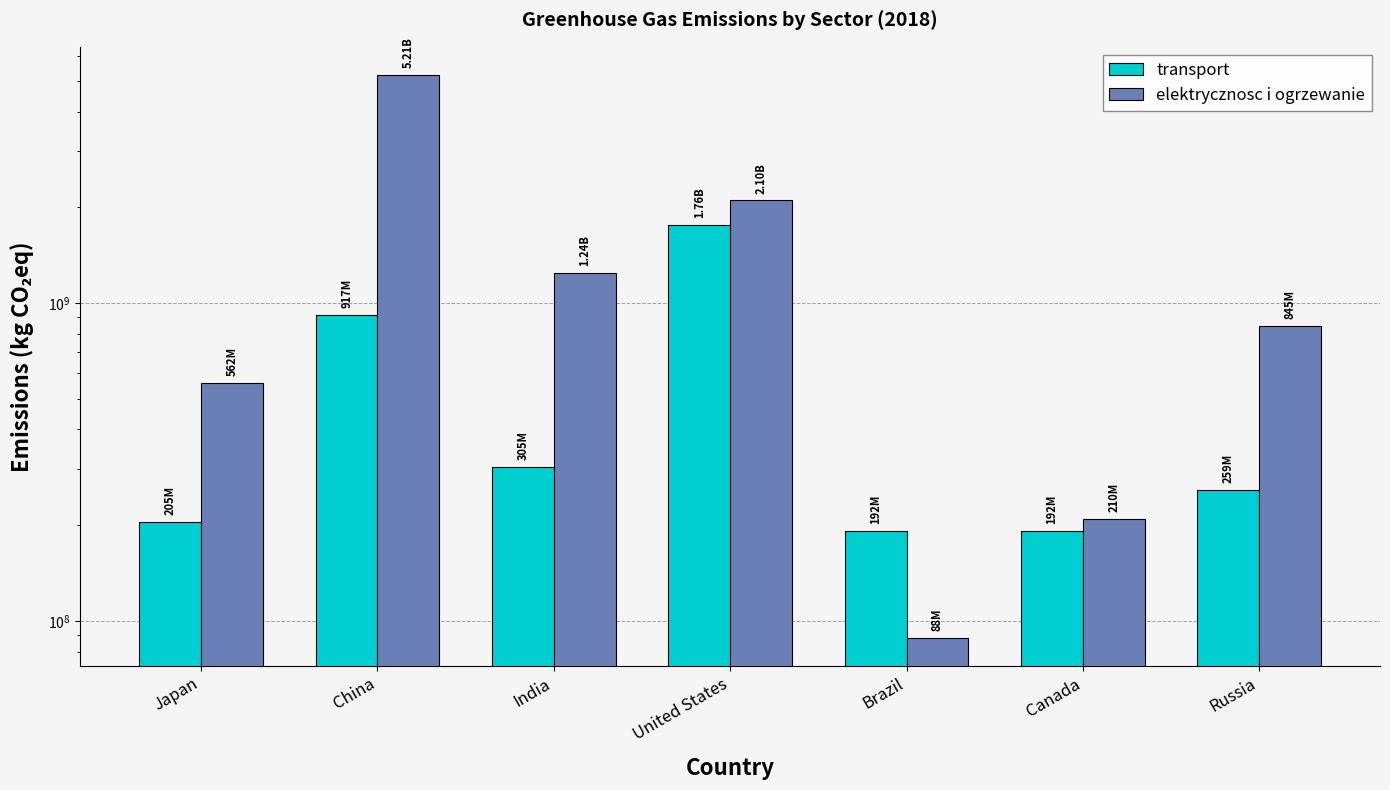

At how many categories does at least one series exceed 2672094579?

1